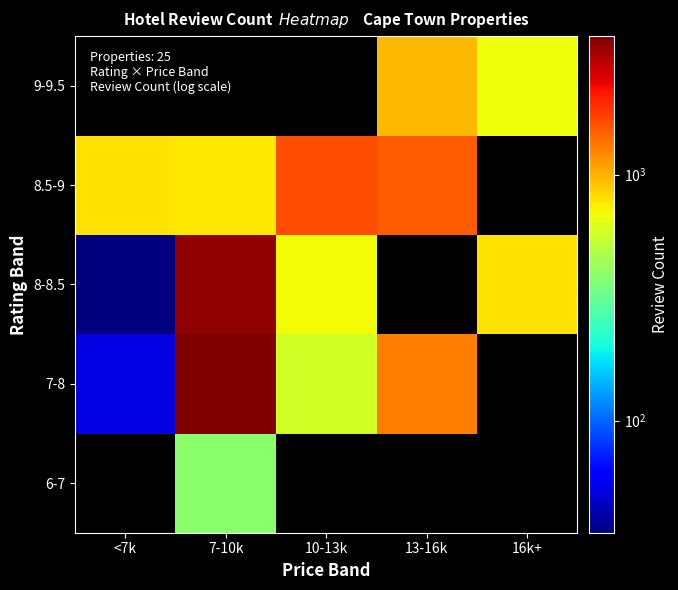

Which category has the lowest value across all series?

<7k